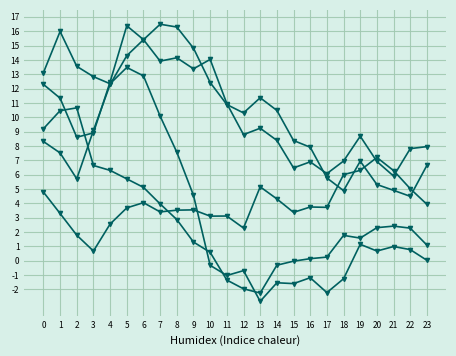

Does the chart have visible grid lines?

Yes